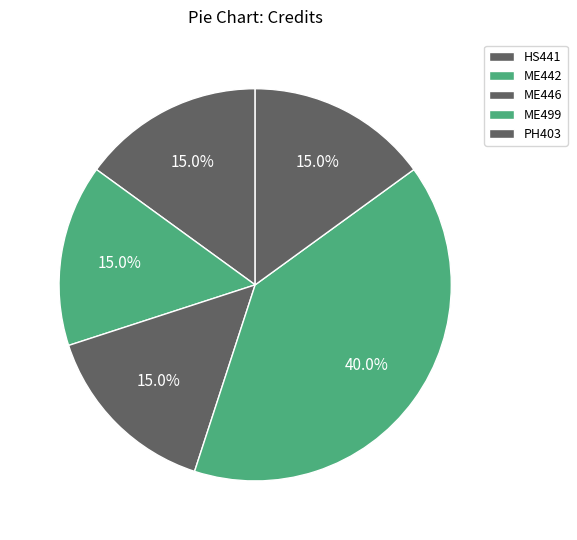

What percentage is the HS441 slice, to the nearest percent?

15%